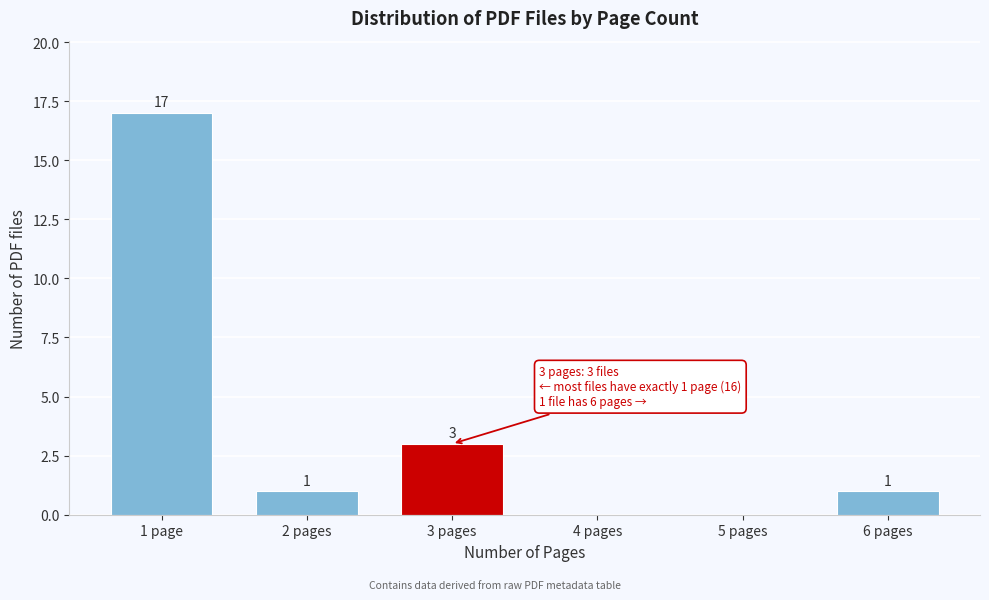

Reading left to right, list all the values displayed in this chart.

1 page=17	2 pages=1	3 pages=3	4 pages=0	5 pages=0	6 pages=1